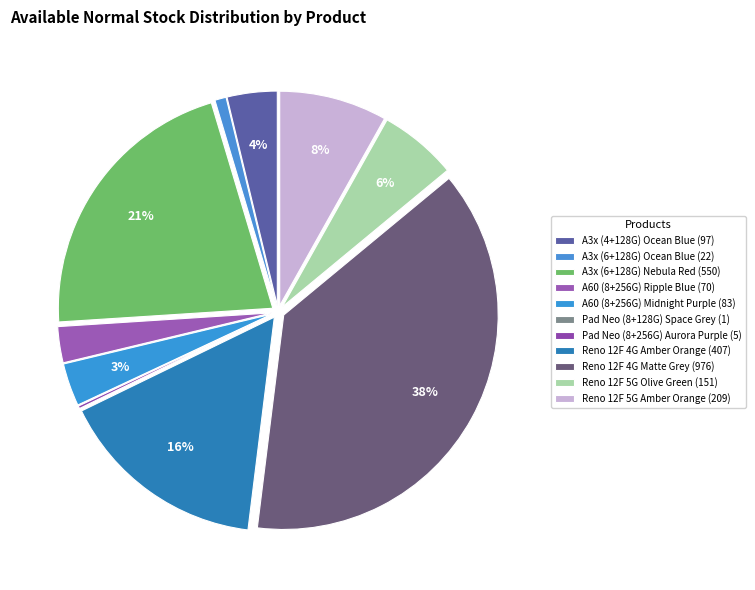

Does any single category account for the majority?

No